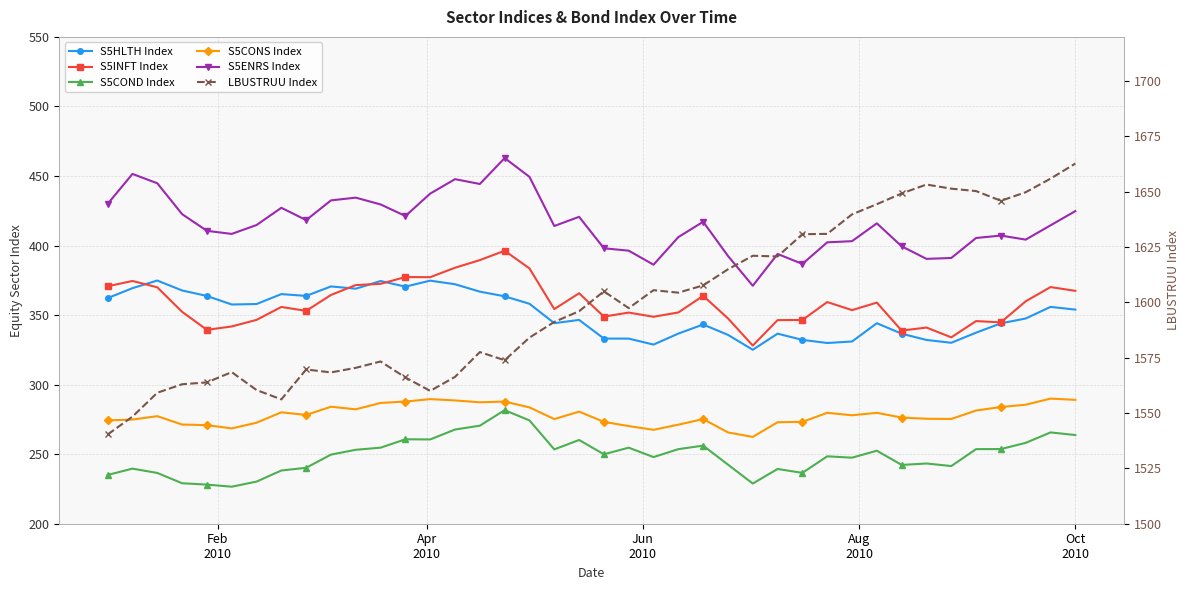

What is the maximum value for S5ENRS Index?

462.9